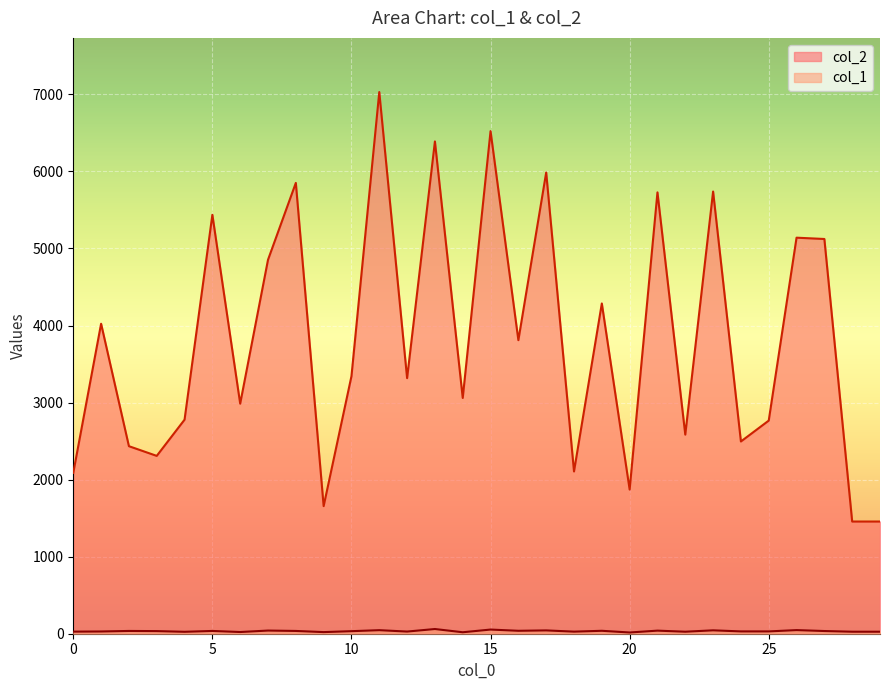

Between 9 and 18, which series saw the biggest shift?

col_2